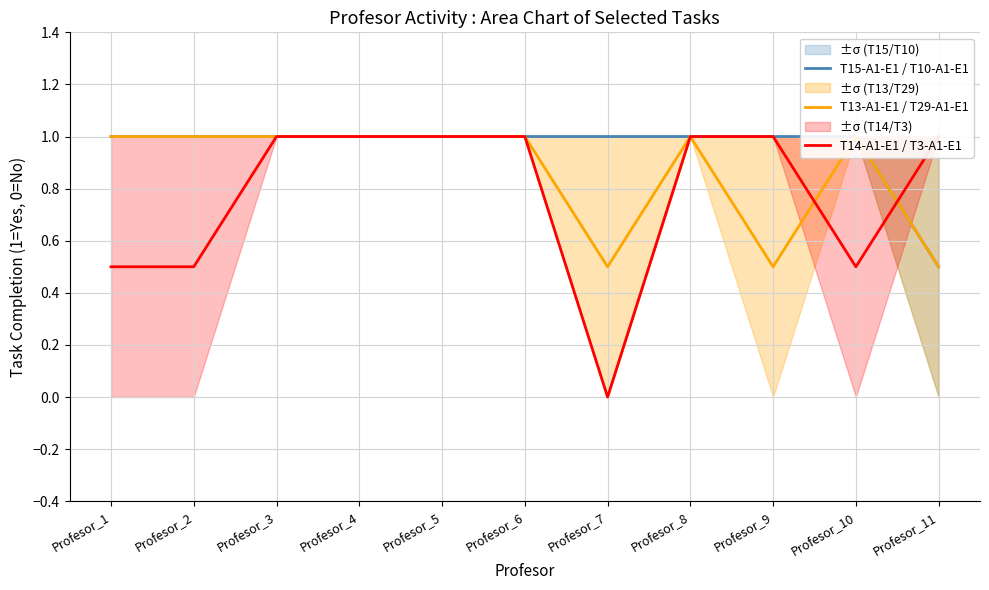

At which category does T13-A1-E1 / T29-A1-E1 reach its first local peak?

Profesor_8